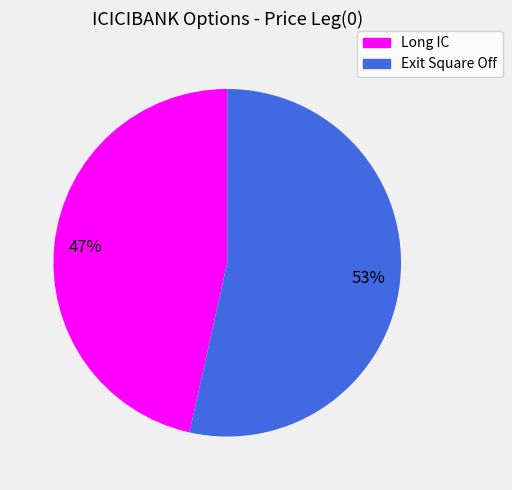

Combined, do Long IC and Exit Square Off account for over 50%?

Yes